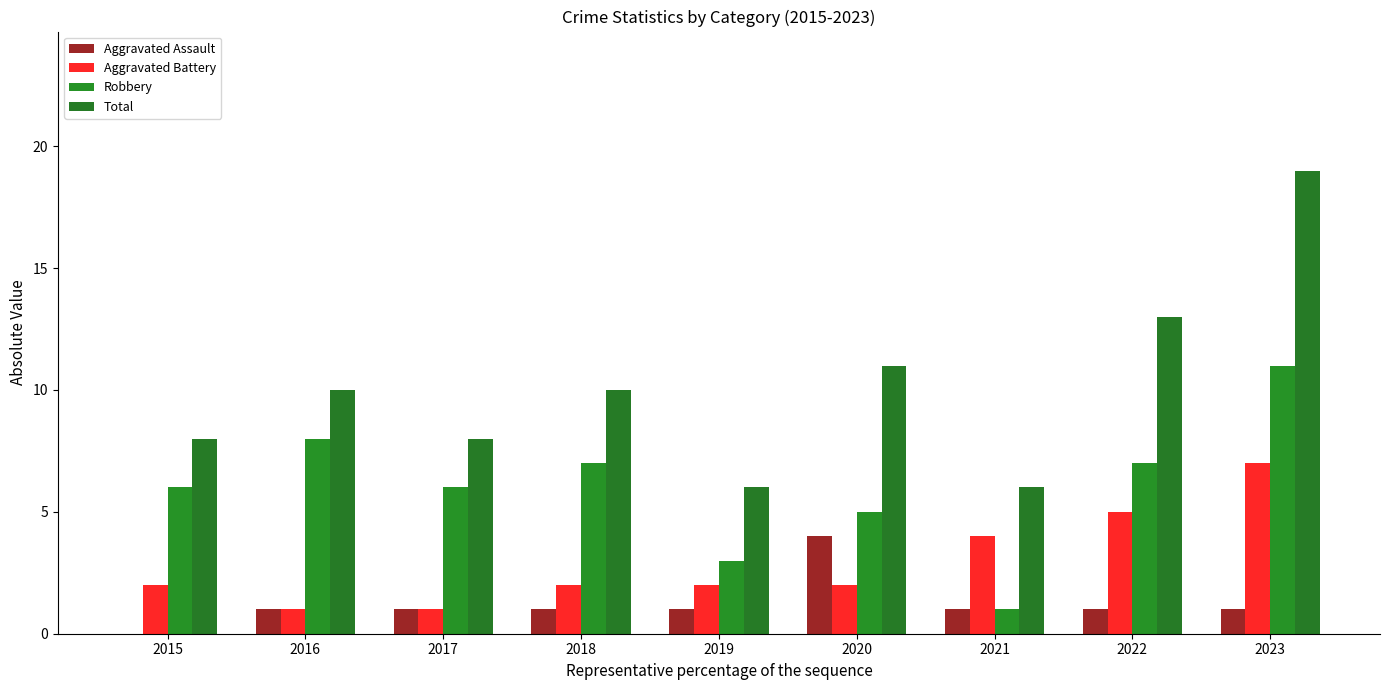

At which label is Aggravated Battery closest to 4?

2021